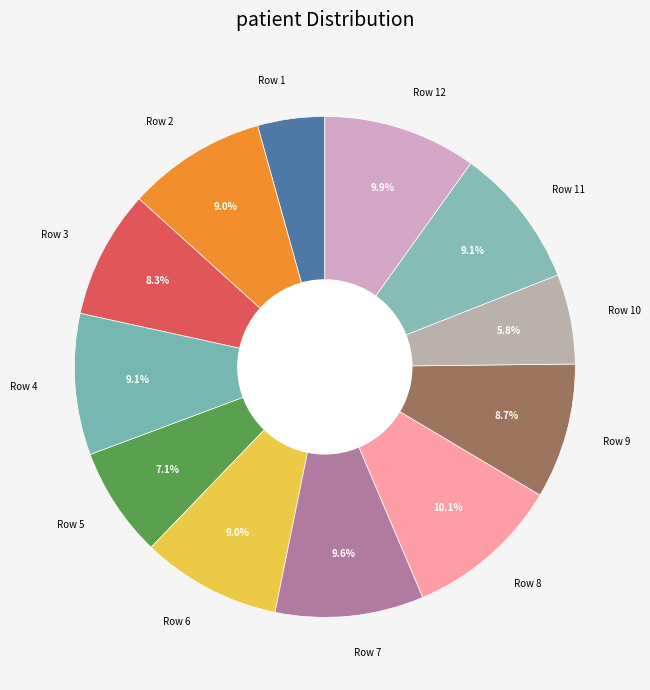

Approximately how many times larger is the value at Row 6 compared to Row 2?

1.0